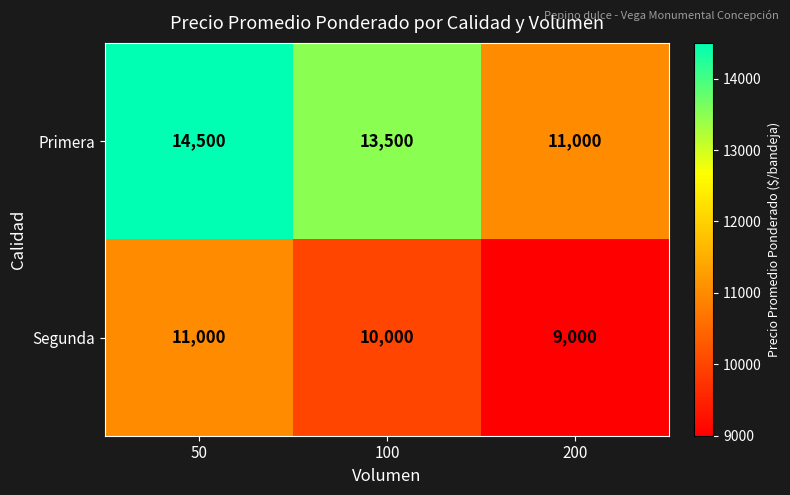

Rank the series at 200 from lowest to highest value.

Segunda, Primera